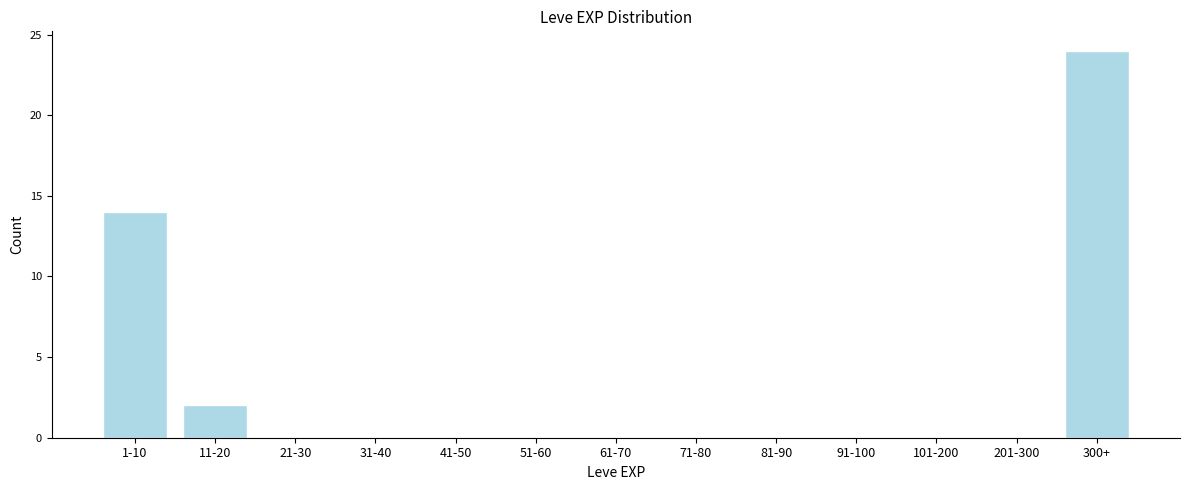

Reading left to right, extract all data points from this chart.

1-10=14	11-20=2	21-30=0	31-40=0	41-50=0	51-60=0	61-70=0	71-80=0	81-90=0	91-100=0	101-200=0	201-300=0	300+=24